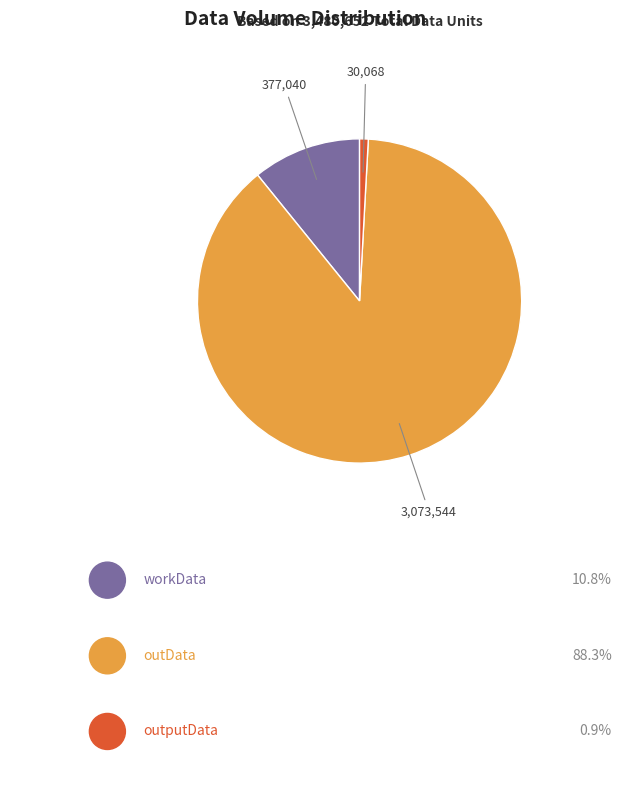

Does any single category account for the majority?

Yes